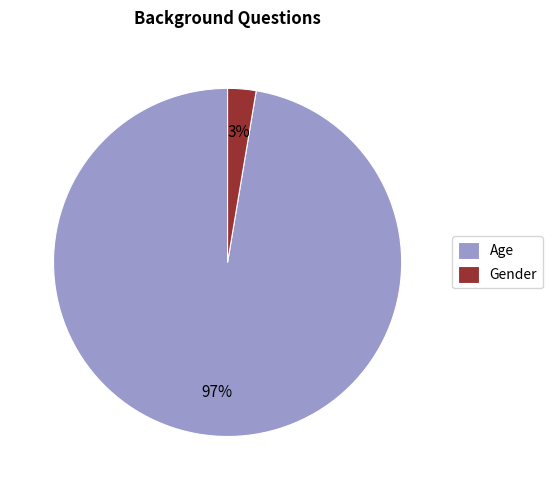

Does any single category account for the majority?

Yes